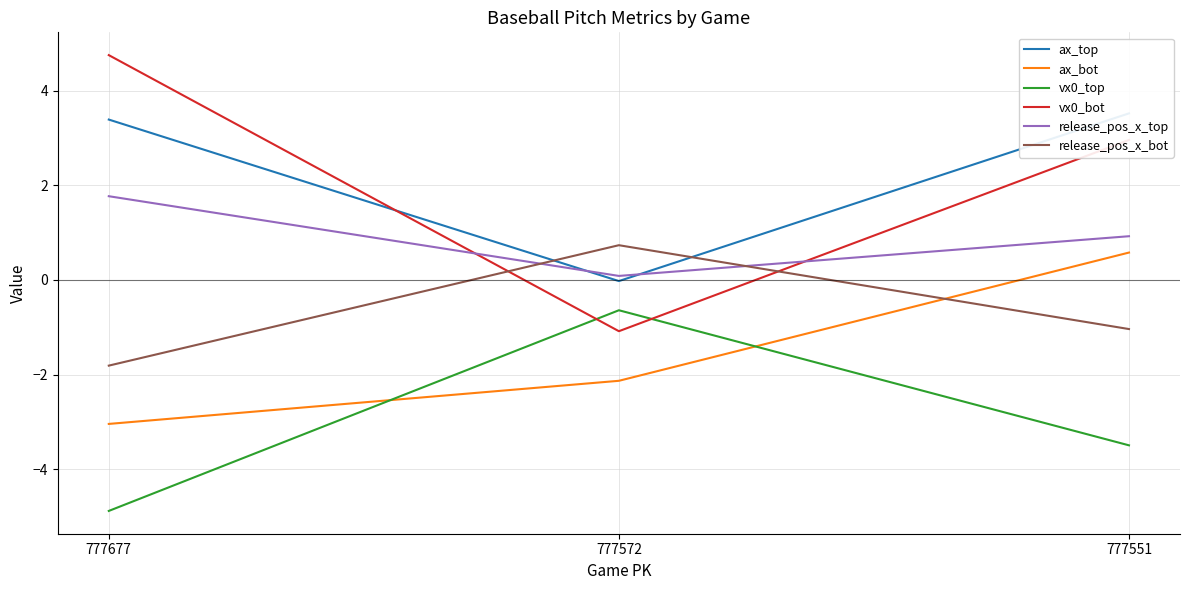

What is the difference between the maximum and minimum values in the vx0_bot series?

5.8